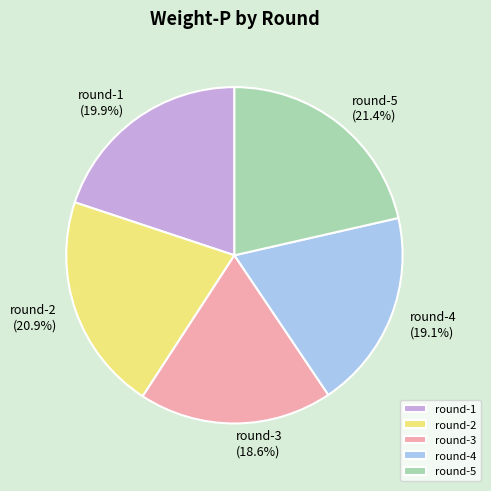

Is there any slice that represents more than half of the pie?

No